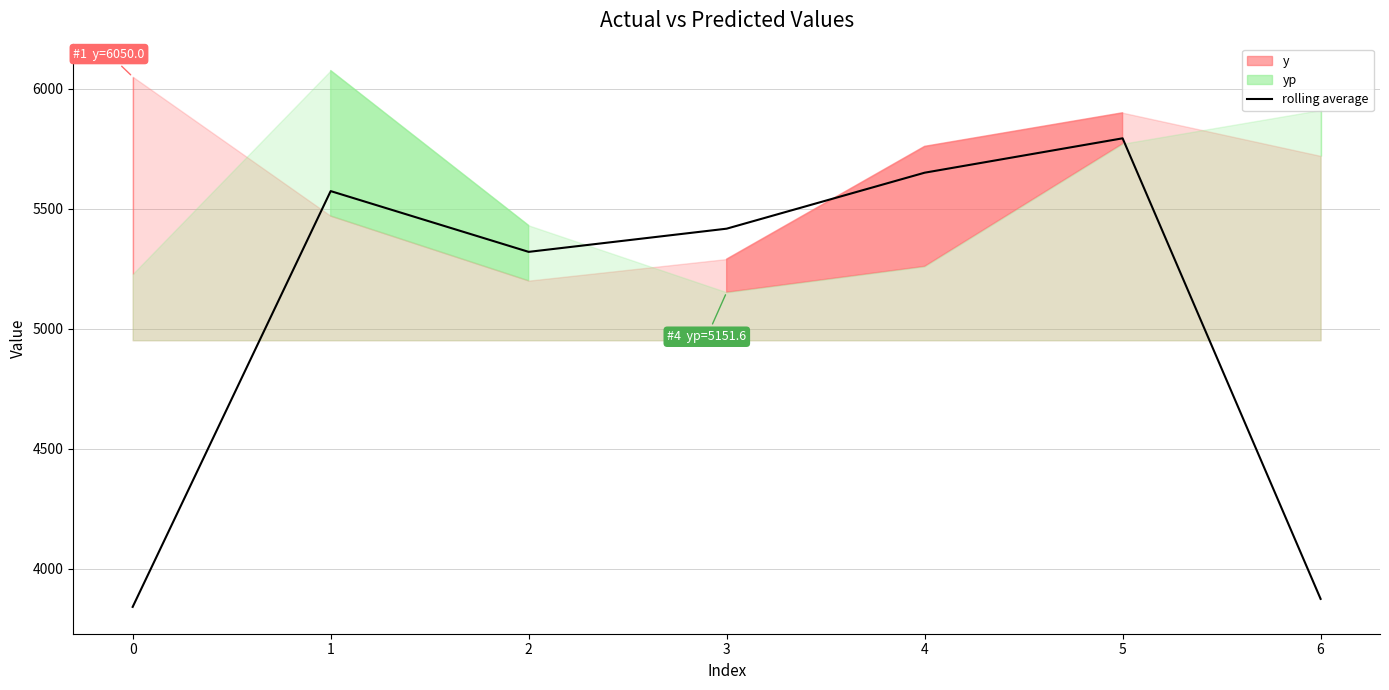

The value of rolling average at 4 is 5650.0. True or false?

True